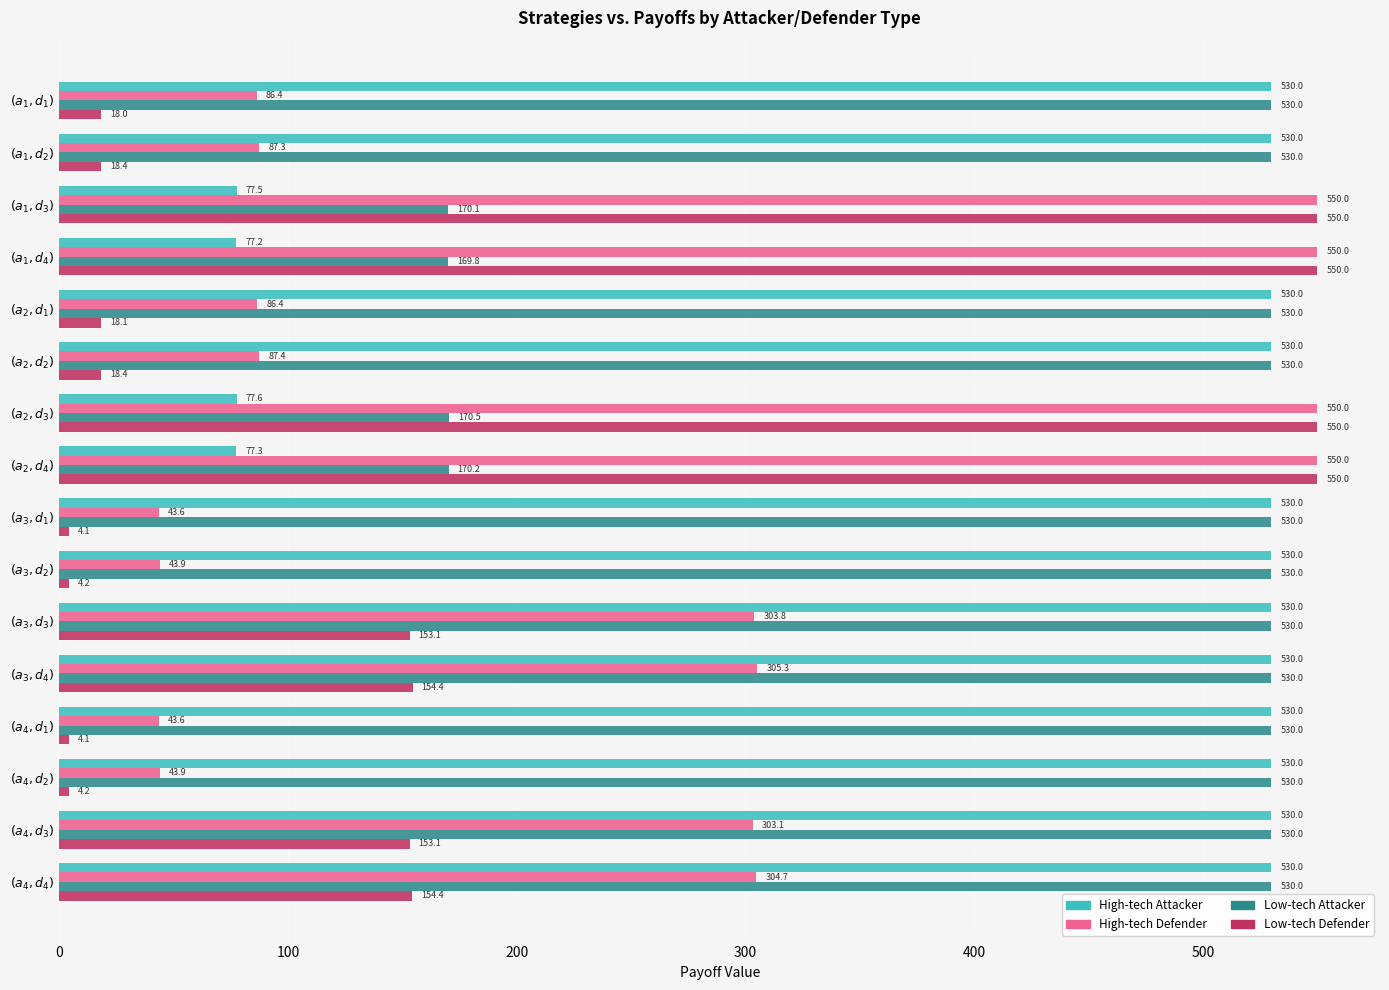

Which series has the widest spread of values?

Low-tech Defender